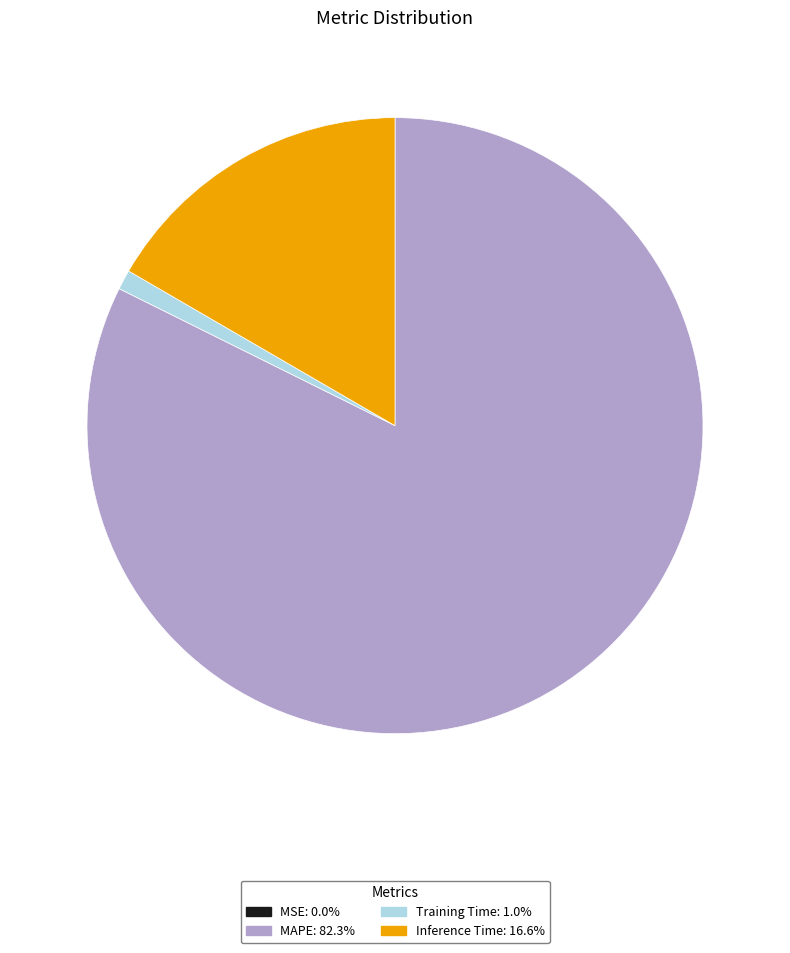

Which has a higher value, MAPE or Inference Time?

MAPE